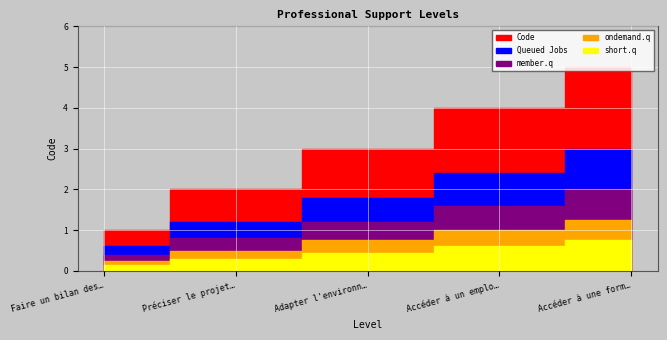

How many values are between 2 and 4?

3